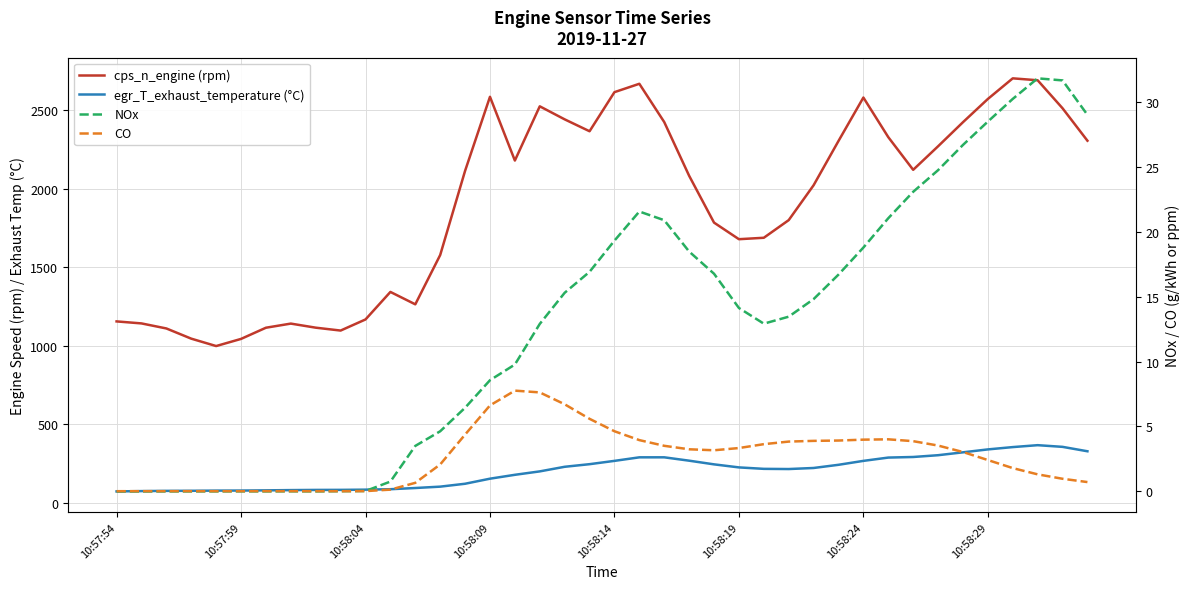

List the series in order of their peak value, highest first.

cps_n_engine (rpm), egr_T_exhaust_temperature (°C), NOx, CO